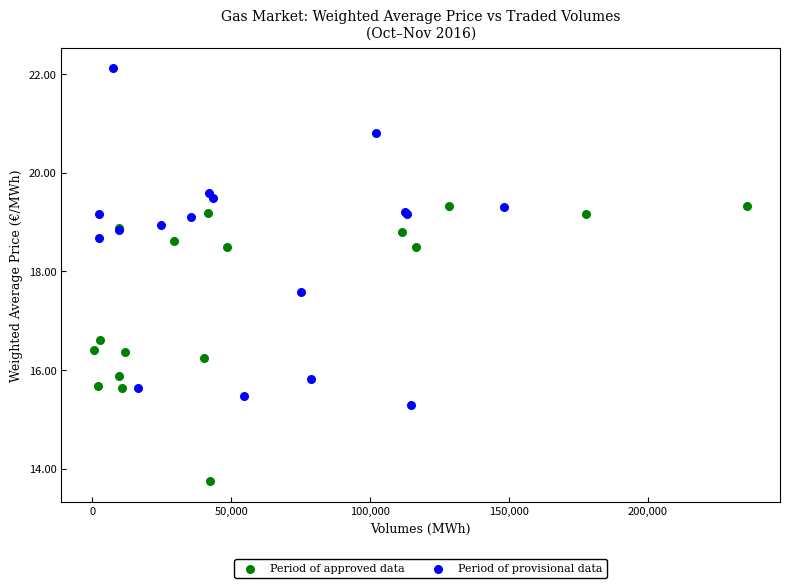

Which series has the largest Y range (max minus min)?

Period of provisional data